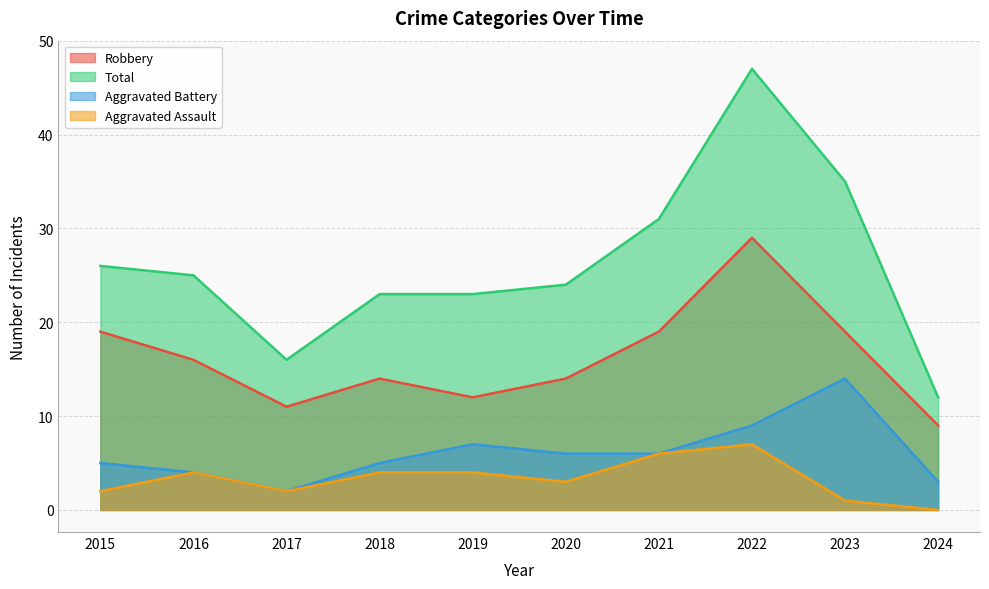

Reading left to right, extract all data points from this chart.

Robbery: 19	16	11	14	12	14	19	29	19	9
Total: 26	25	16	23	23	24	31	47	35	12
Aggravated Battery: 5	4	2	5	7	6	6	9	14	3
Aggravated Assault: 2	4	2	4	4	3	6	7	1	0